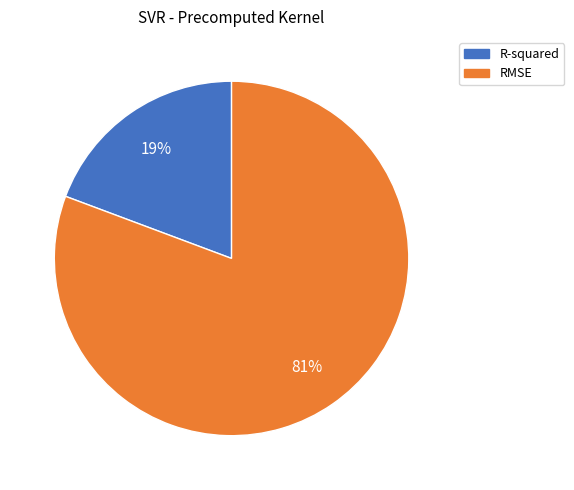

How many slices are in this pie chart?

2